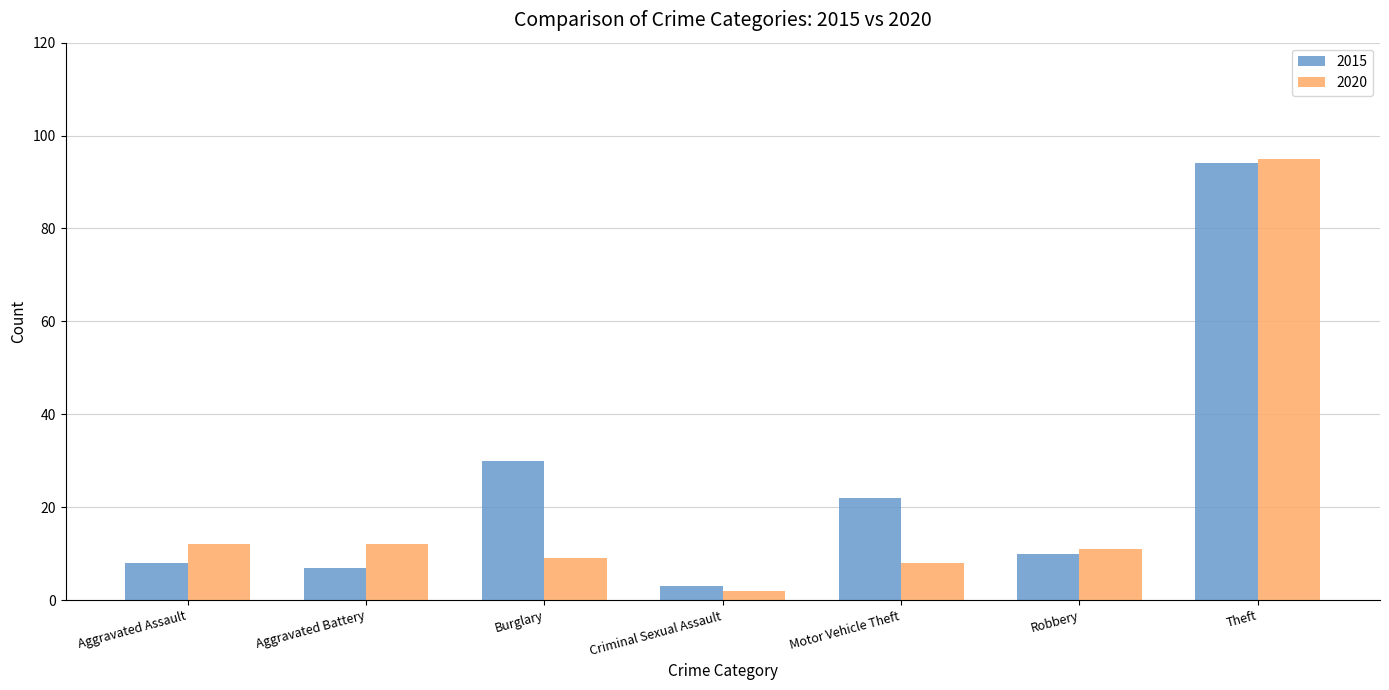

Rank the series by their average value, from lowest to highest.

2020, 2015